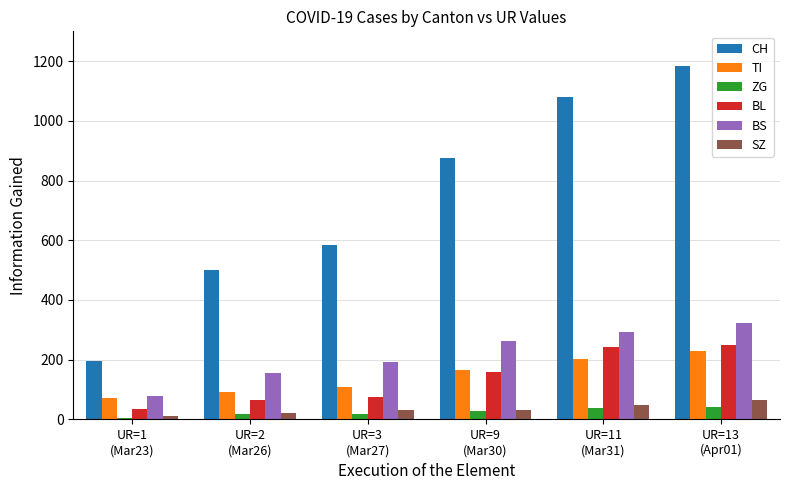

At which label is CH closest to 688?

UR=3
(Mar27)